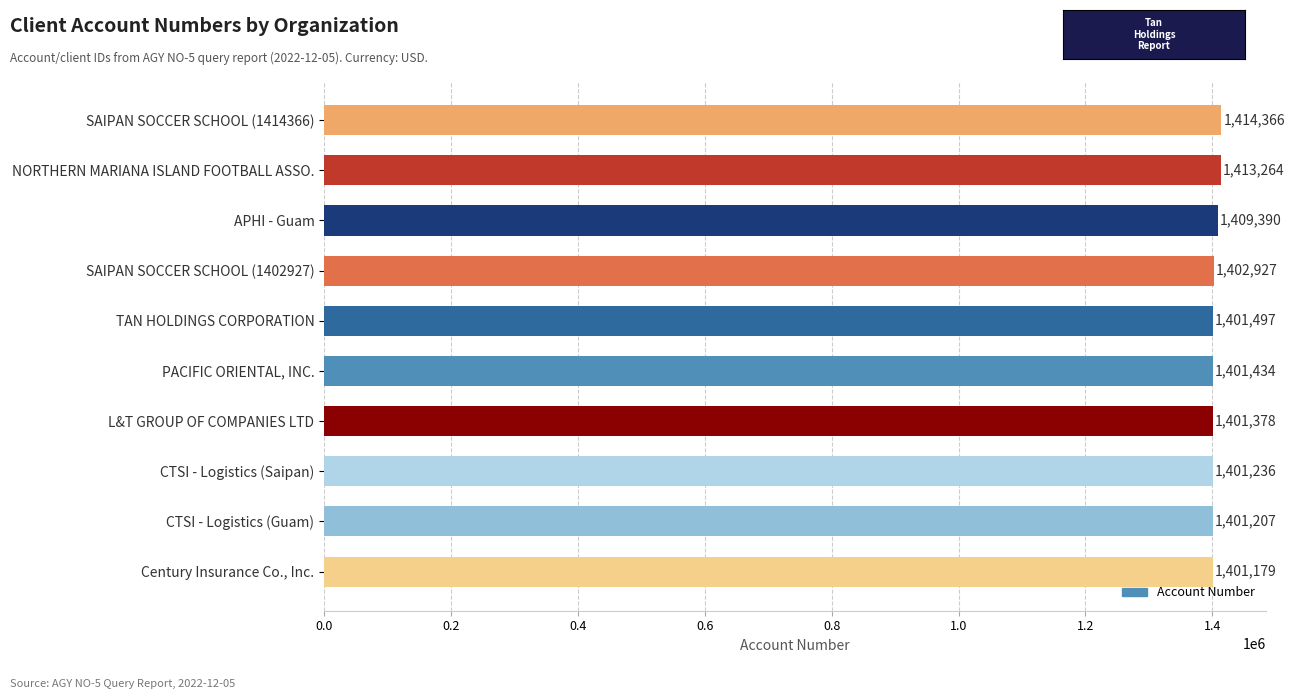

List the labels in order of value, smallest first.

Century Insurance Co., Inc., CTSI - Logistics (Guam), CTSI - Logistics (Saipan), L&T GROUP OF COMPANIES LTD, PACIFIC ORIENTAL, INC., TAN HOLDINGS CORPORATION, SAIPAN SOCCER SCHOOL (1402927), APHI - Guam, NORTHERN MARIANA ISLAND FOOTBALL ASSO., SAIPAN SOCCER SCHOOL (1414366)